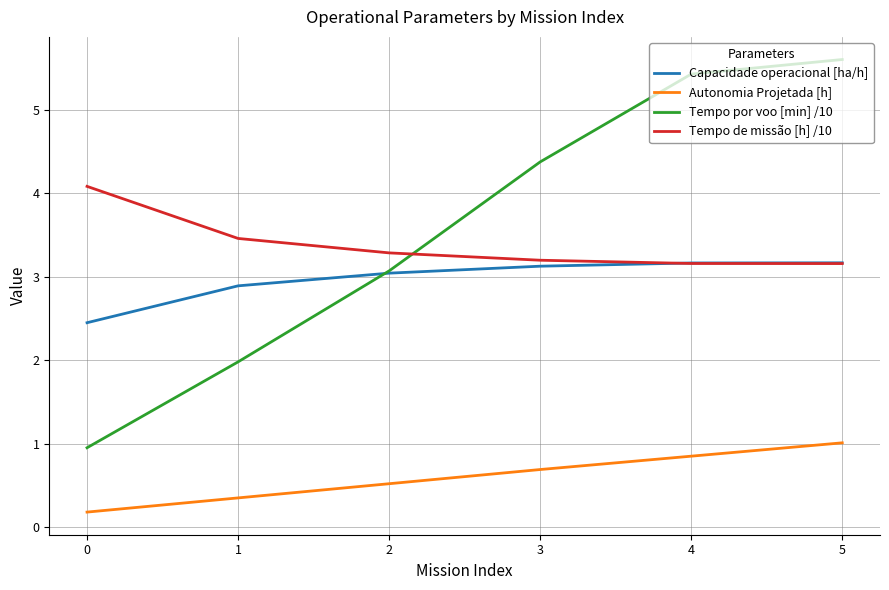

What is the sum of all Tempo de missão [h] /10 values?

20.3